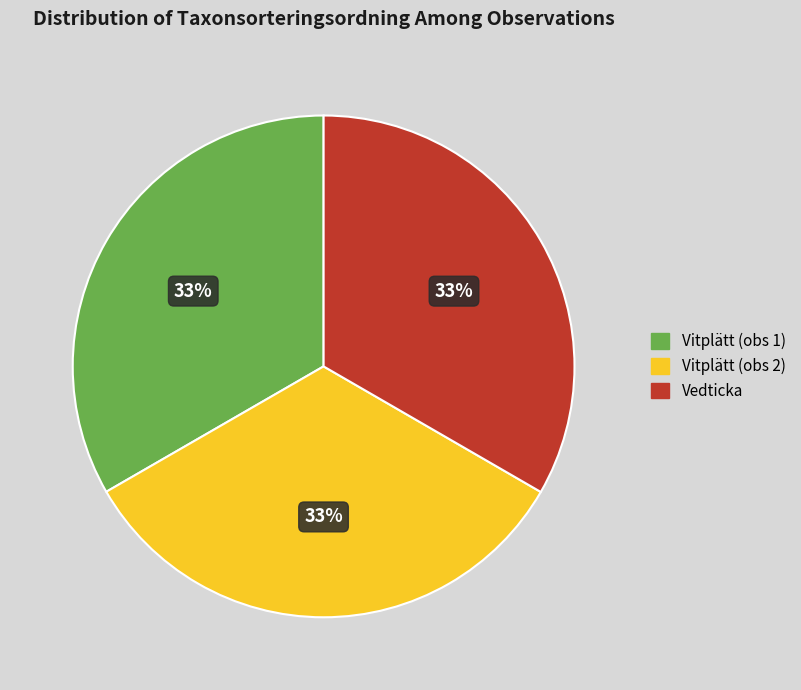

Does any single category account for the majority?

No